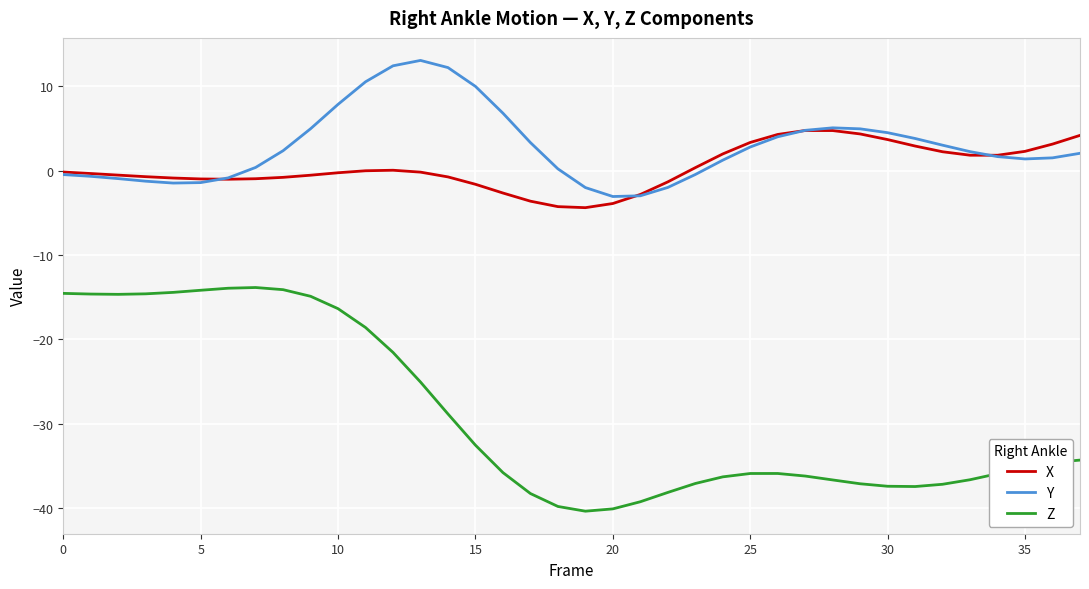

Which series has the largest total across all categories?

Y